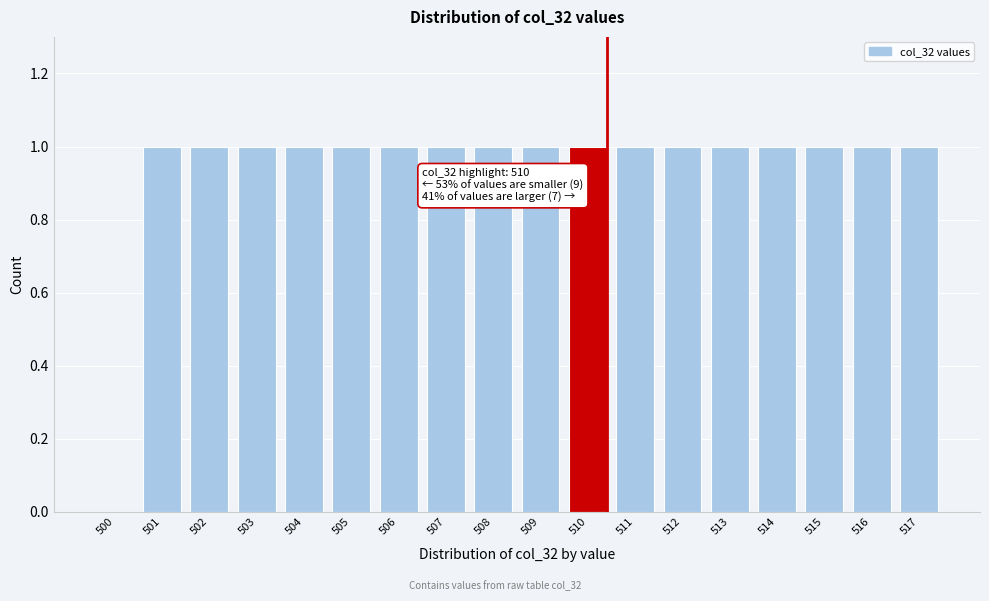

Reading right to left, transcribe all the data shown in this chart.

517=1	516=1	515=1	514=1	513=1	512=1	511=1	510=1	509=1	508=1	507=1	506=1	505=1	504=1	503=1	502=1	501=1	500=0